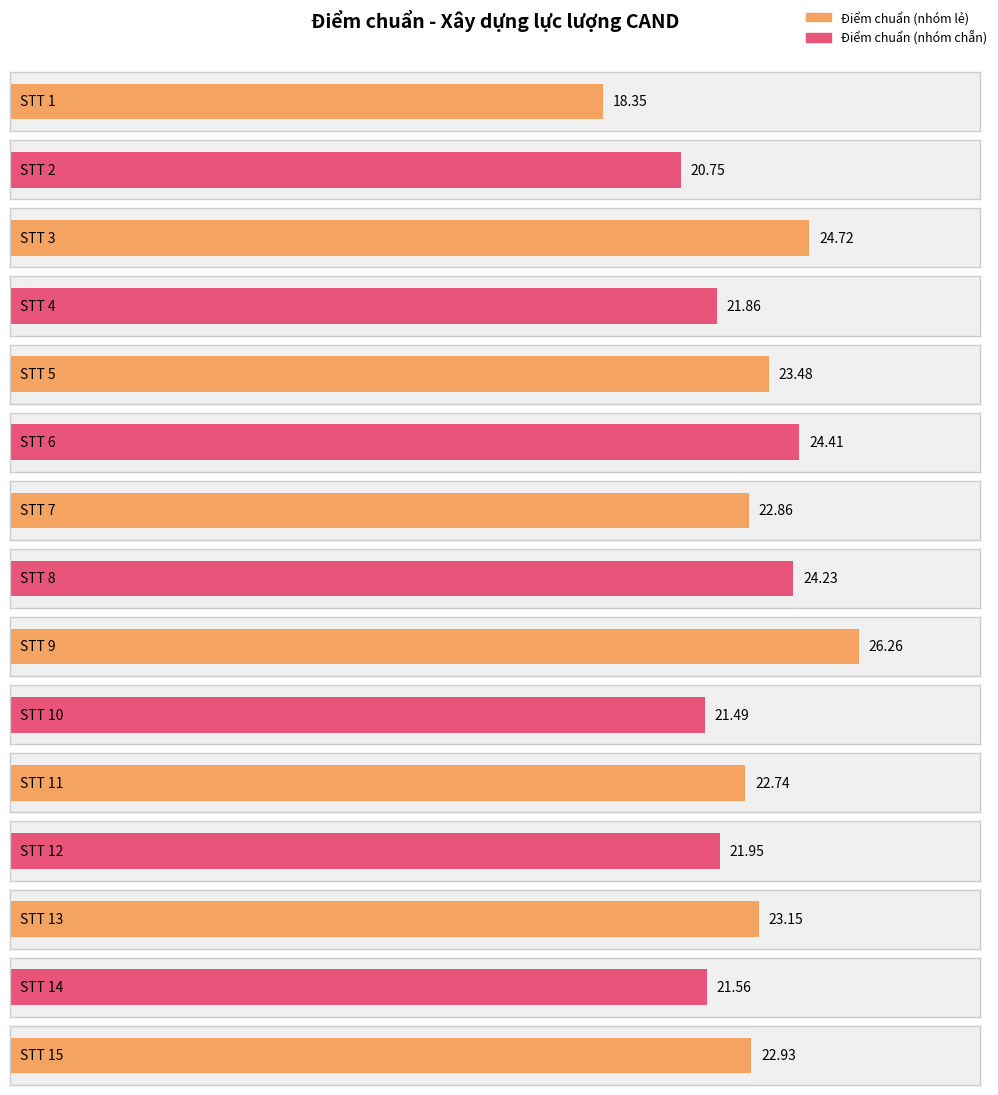

Rank the categories by value from highest to lowest.

STT 9, STT 3, STT 6, STT 8, STT 5, STT 13, STT 15, STT 7, STT 11, STT 12, STT 4, STT 14, STT 10, STT 2, STT 1